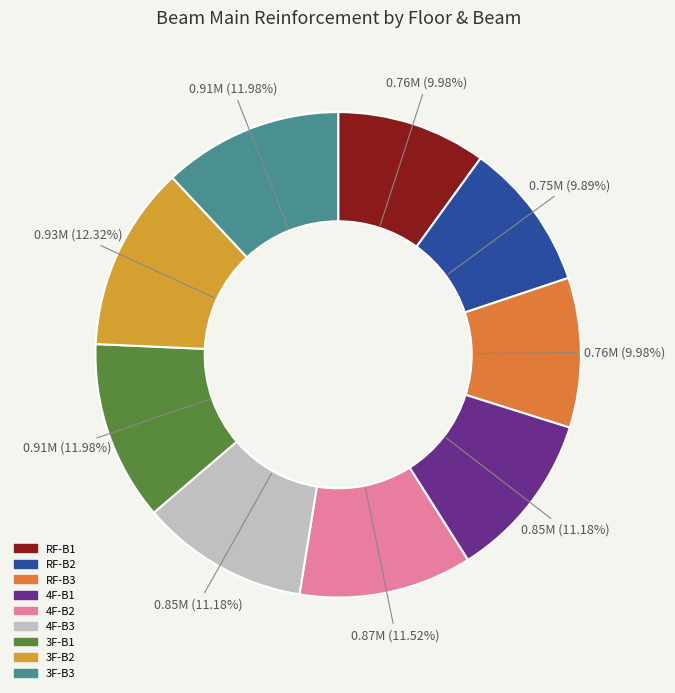

Count the number of slices in the pie.

9